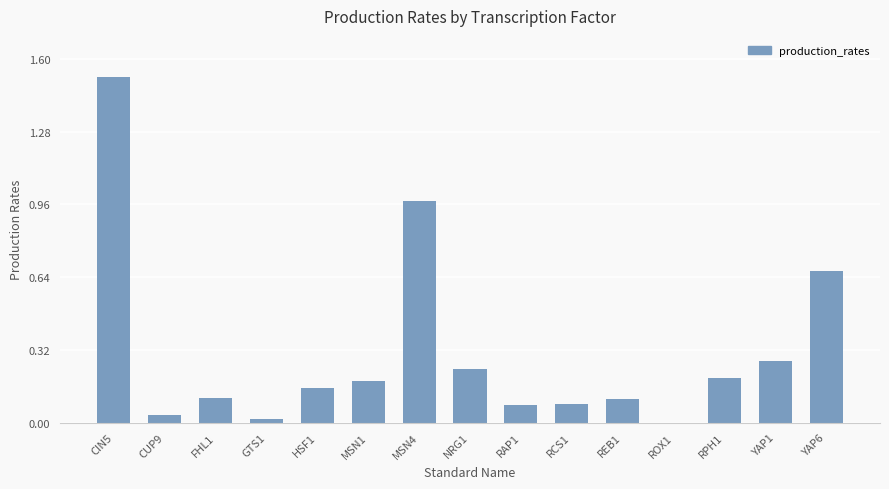

How many categories are shown in the chart?

15